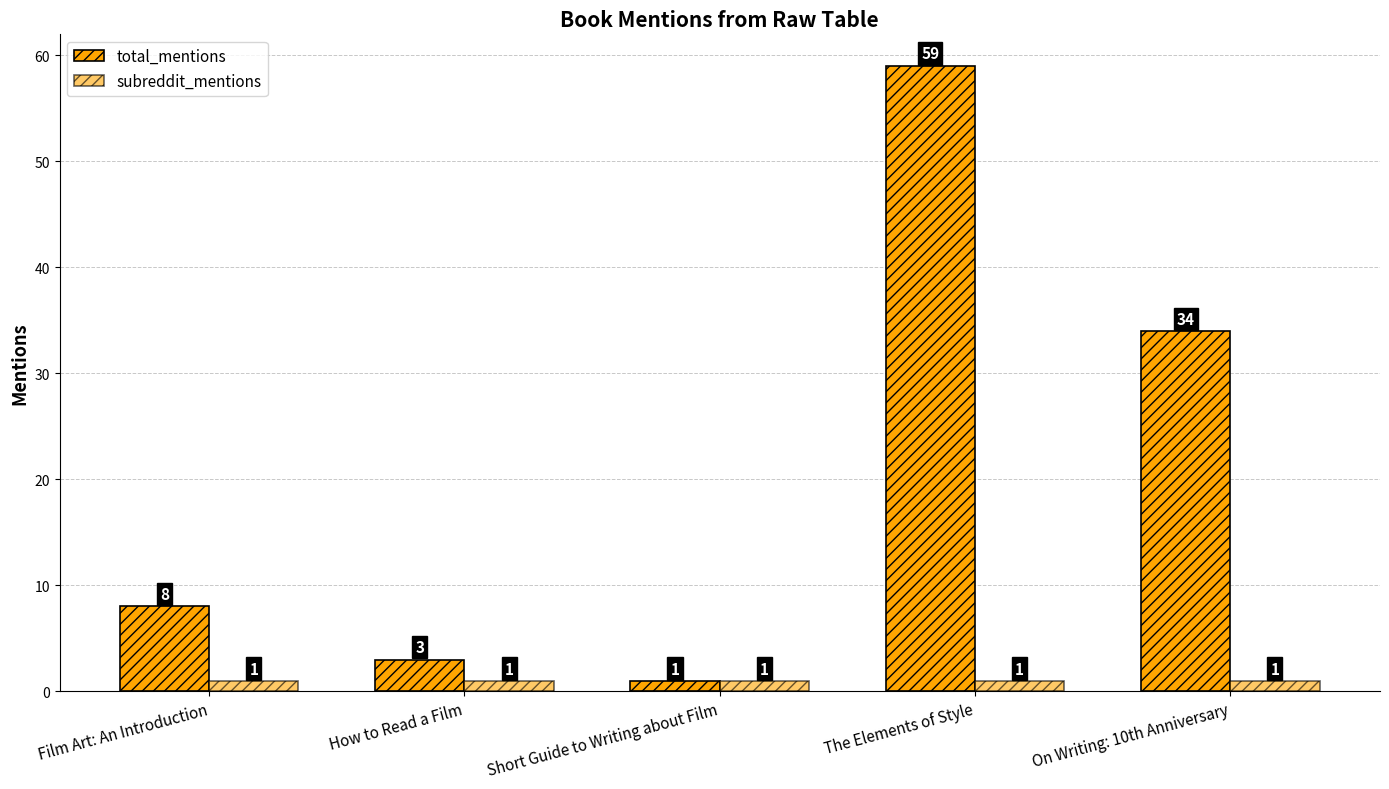

Reading left to right, list all the values displayed in this chart.

total_mentions: 8	3	1	59	34
subreddit_mentions: 1	1	1	1	1